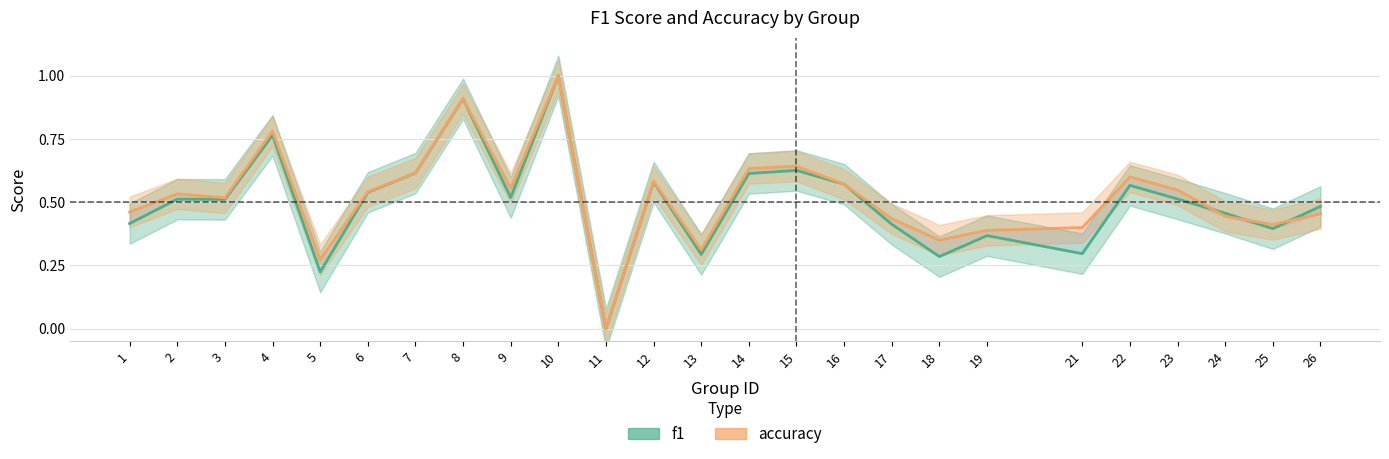

What is the spread (max minus min) of values at 18?

0.1